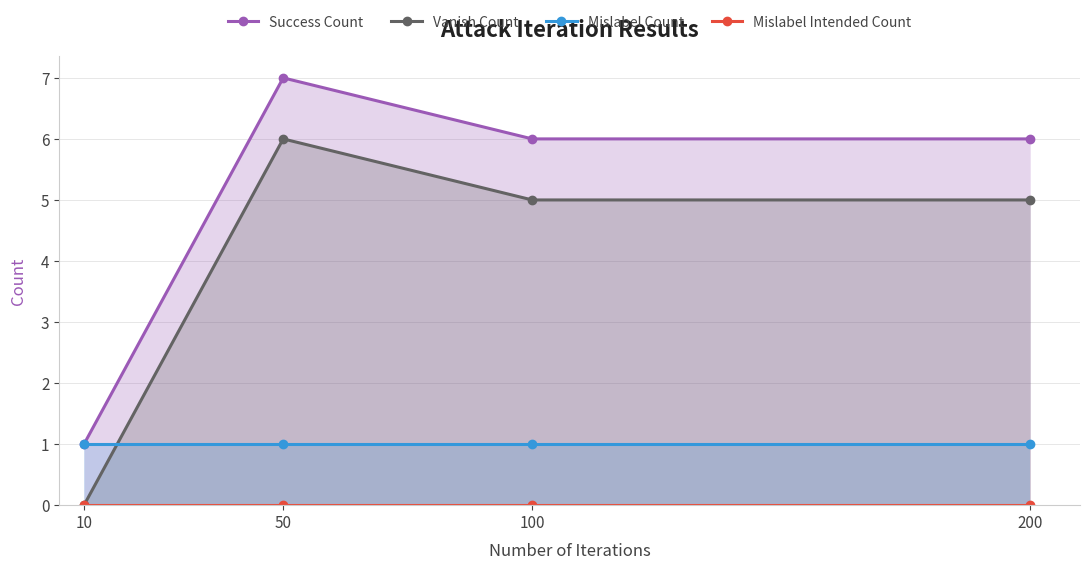

List the series in order of their peak value, lowest first.

Mislabel Intended Count, Mislabel Count, Vanish Count, Success Count